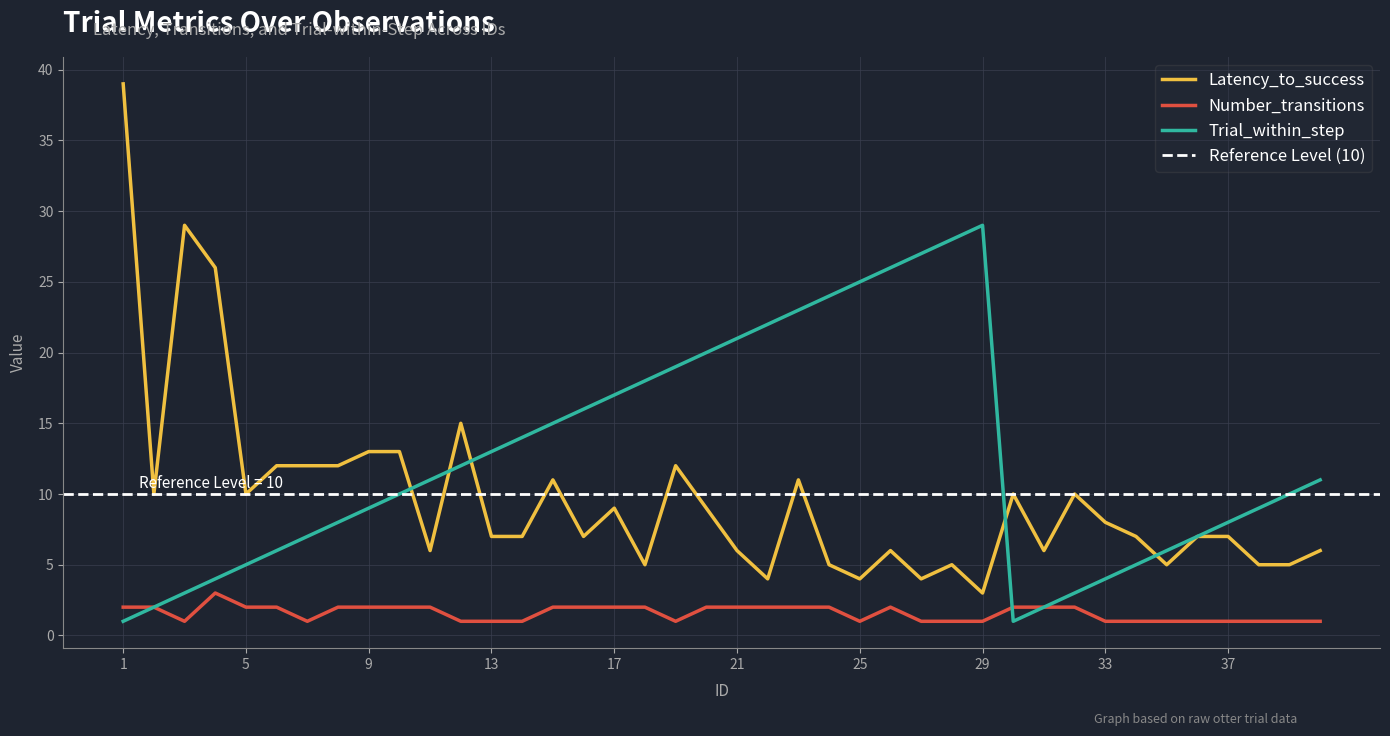

Where is Trial_within_step nearest to the value 15?

15